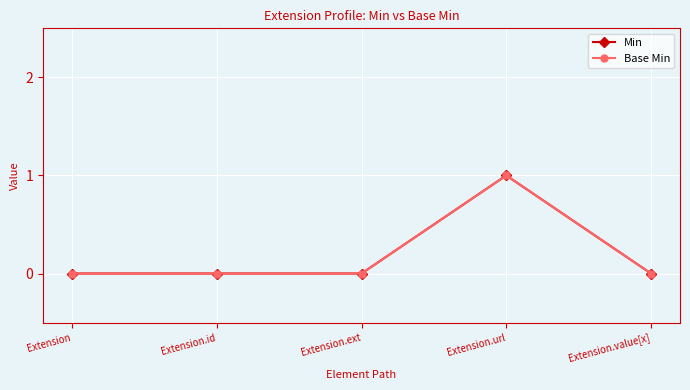

True or false: Min and Base Min intersect in this chart.

False